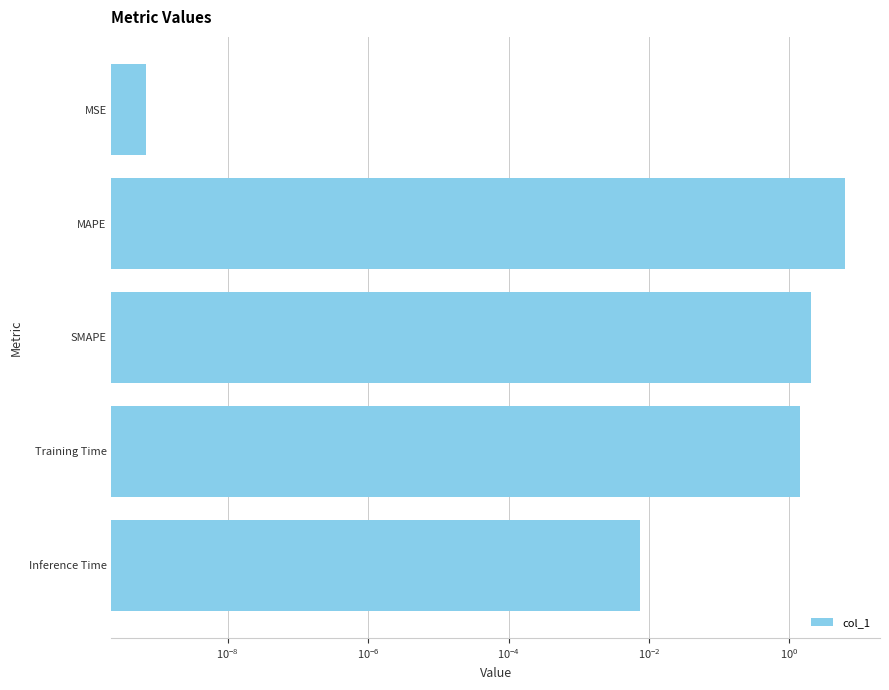

Are the bars grouped side by side (vs. stacked)?

No